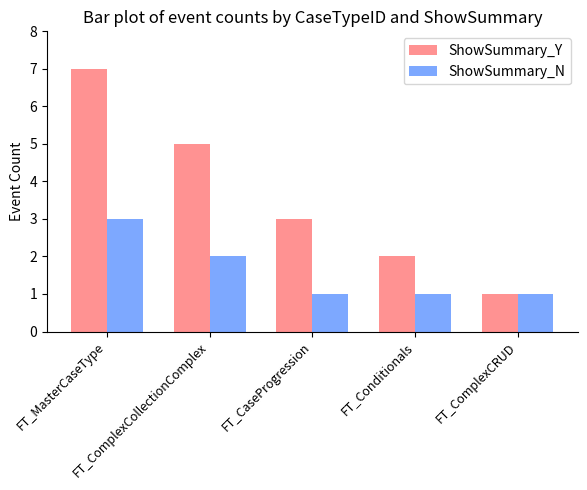

What is the highest value of the ShowSummary_N series?

3